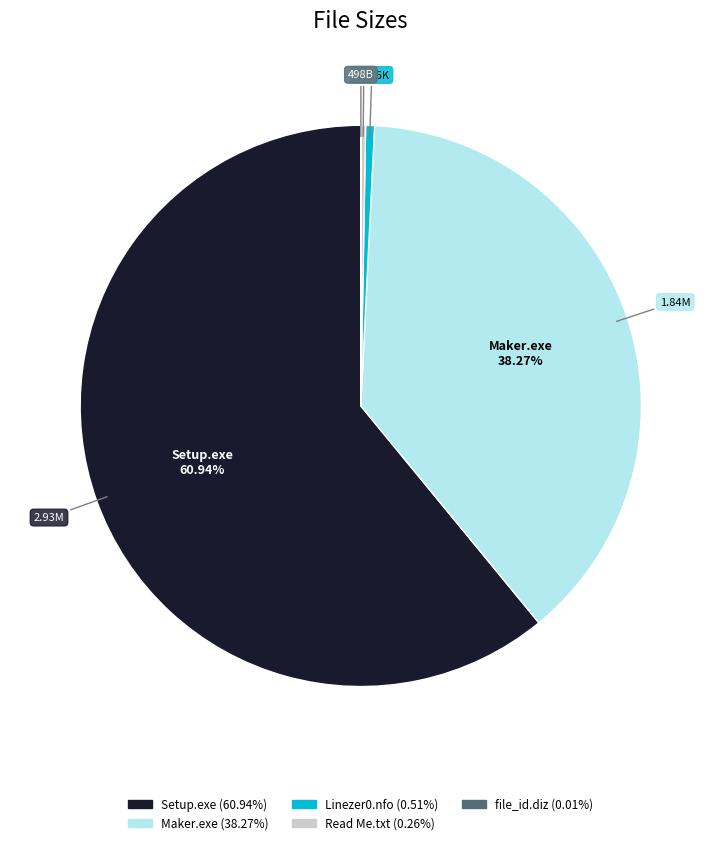

Is there any slice that represents more than half of the pie?

Yes